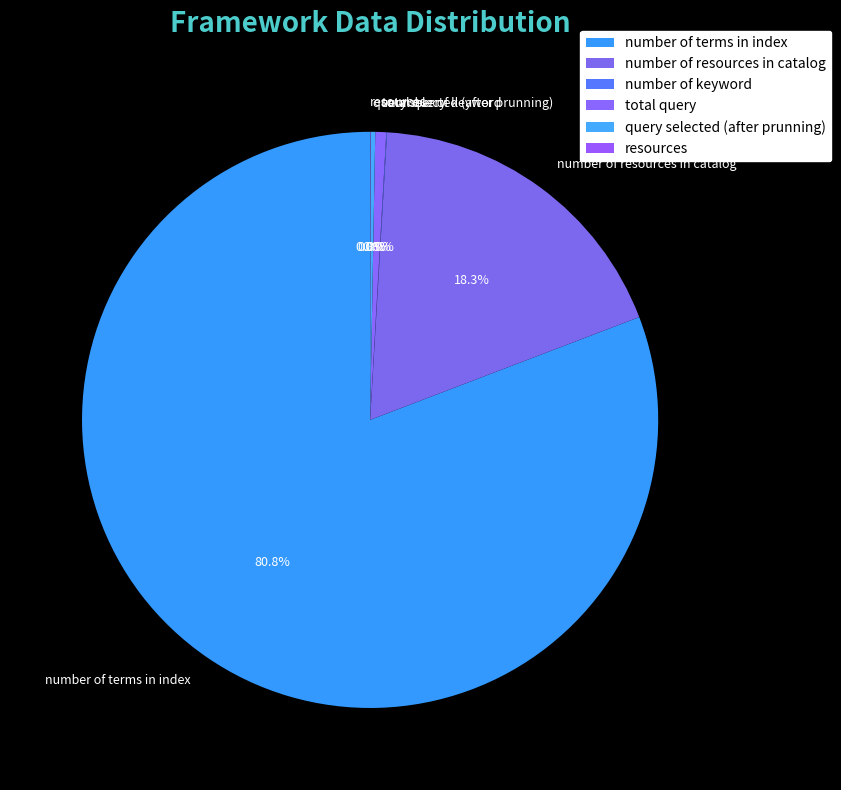

To the nearest percent, what is the average slice percentage?

17%